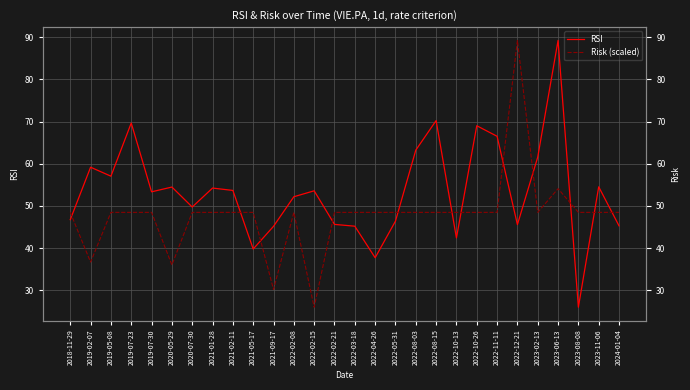

What is the total value across all series at 2022-12-21?

134.8